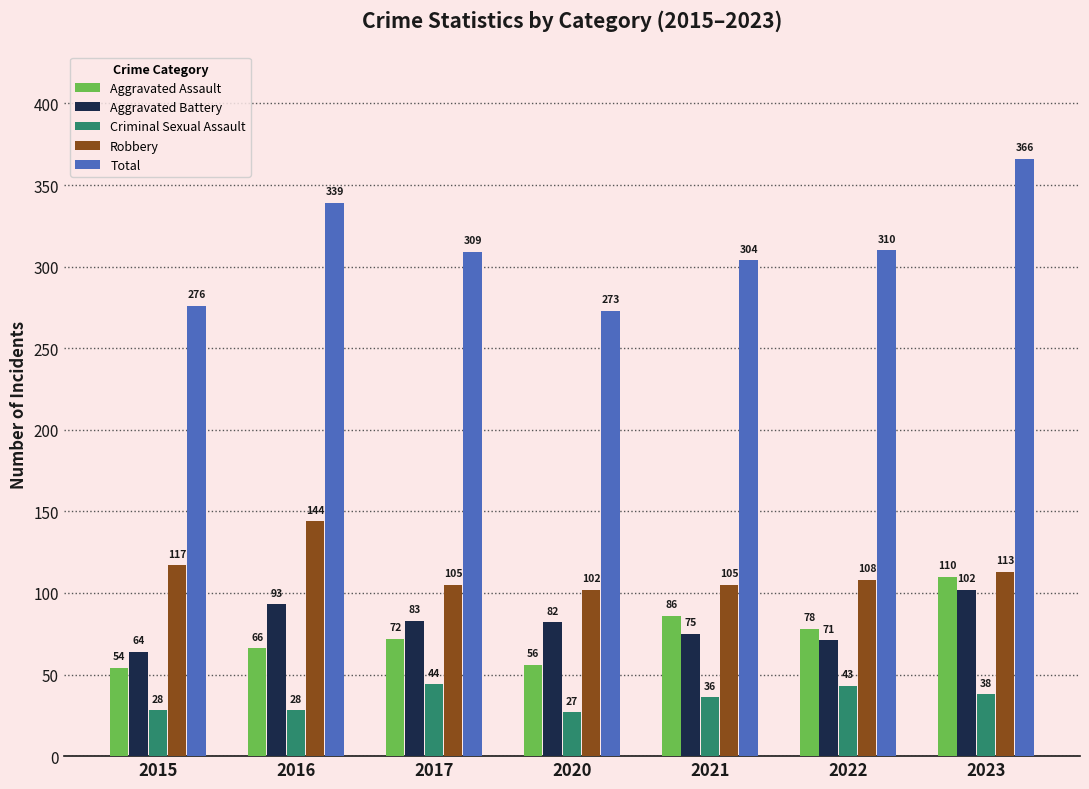

What is the difference between the Aggravated Battery values at 2021 and 2015?

11